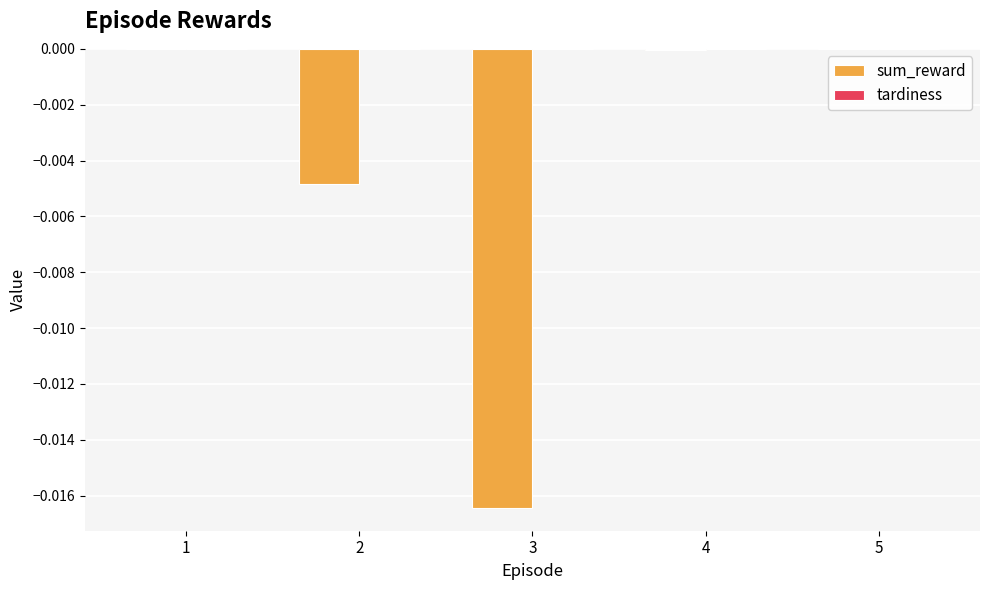

Are the bars grouped side by side (vs. stacked)?

No